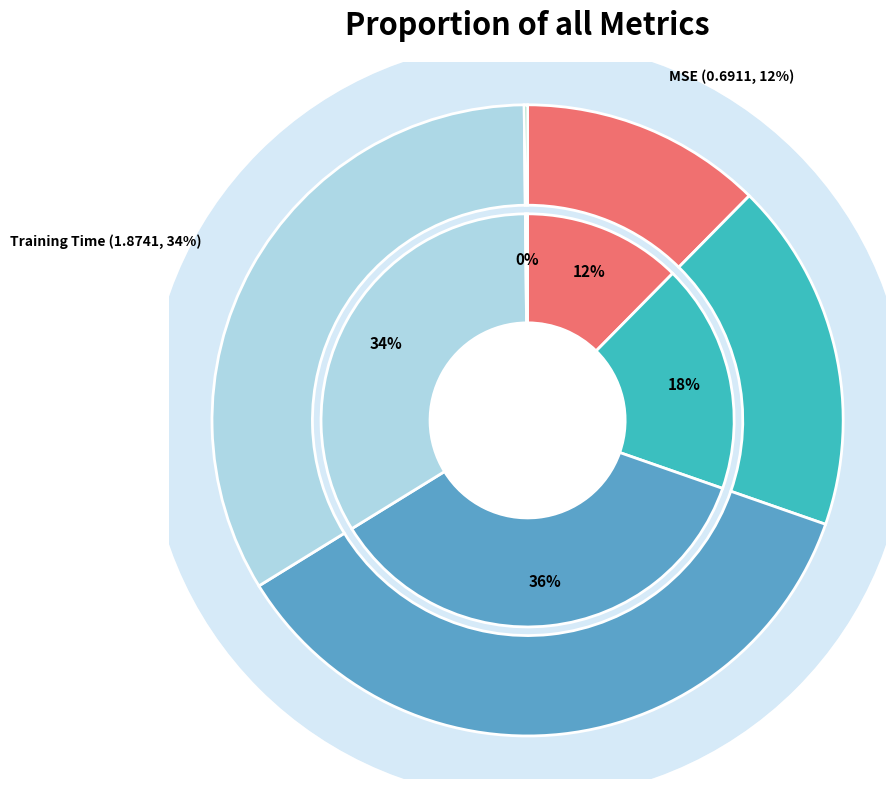

Combined, what portion of the pie is Training Time and MAPE?

51.6%